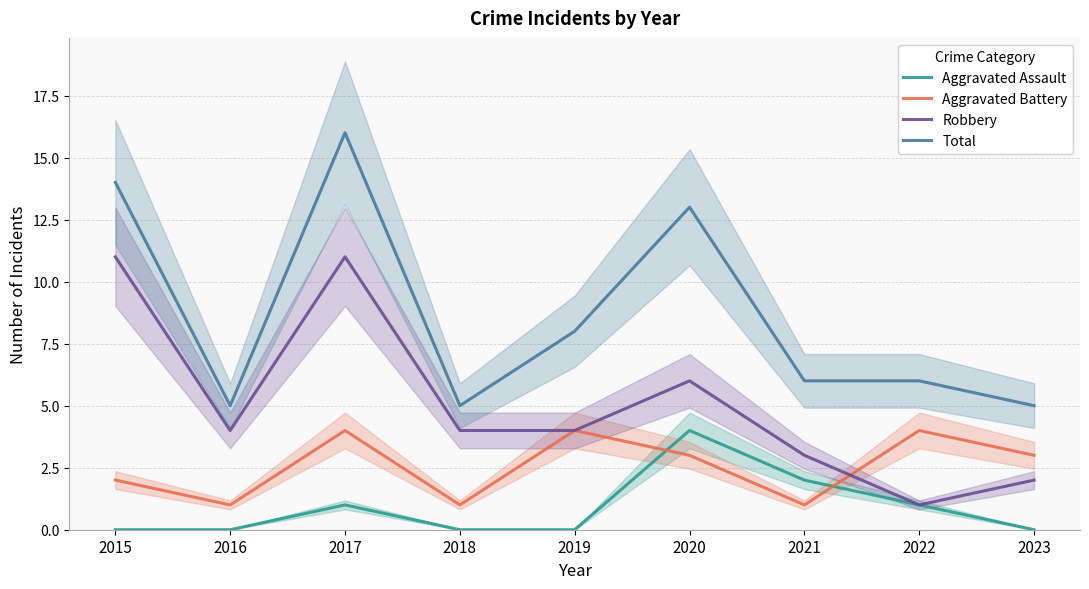

At 2019, list the series in order from largest to smallest.

Total, Aggravated Battery, Robbery, Aggravated Assault